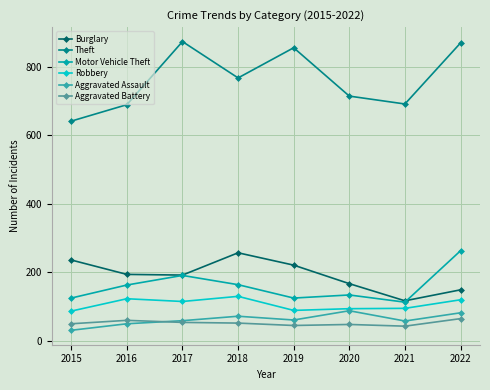

Count the number of data series in this chart.

6